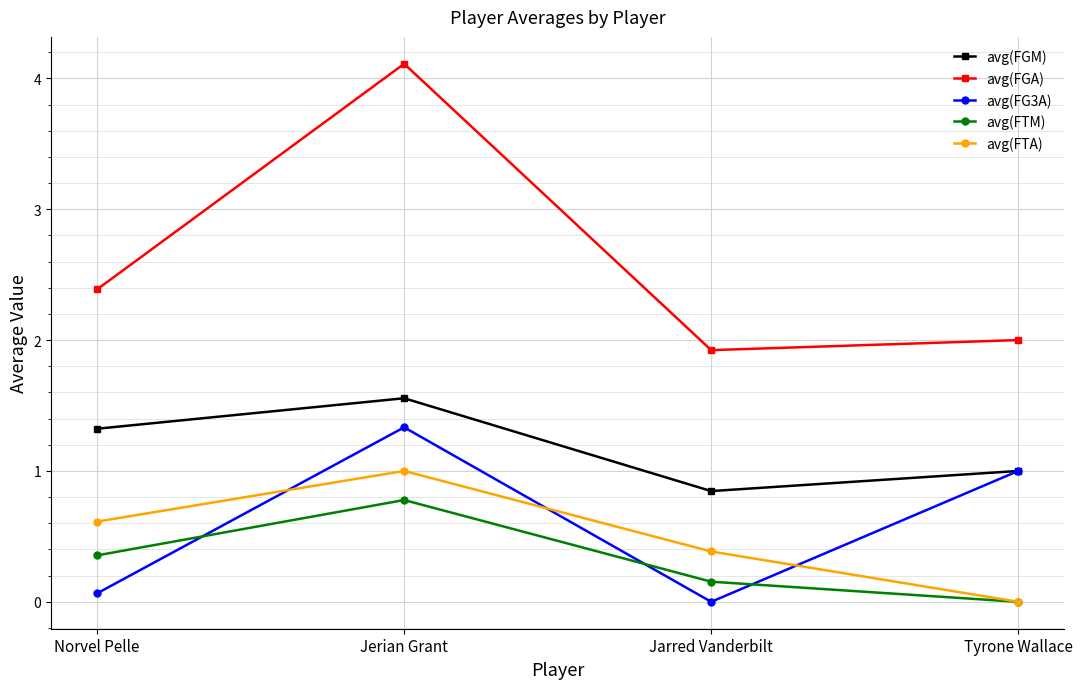

What is the maximum value shown in the chart?

4.1